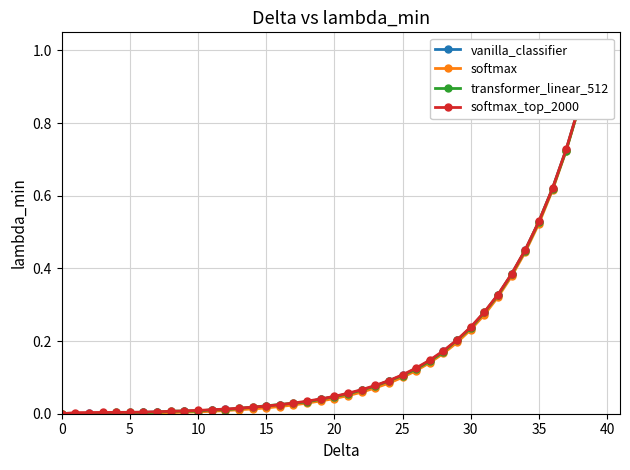

How many values in softmax are above zero?

36